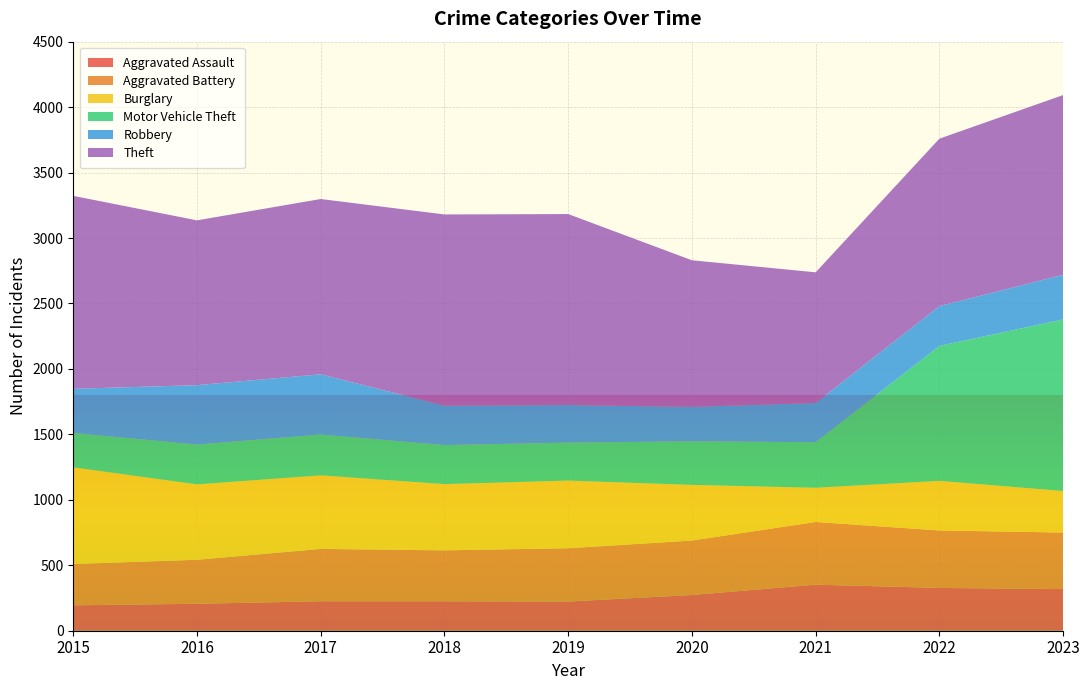

Reading left to right, what are all the values shown in this chart?

Aggravated Assault: 2015=194	2016=206	2017=225	2018=225	2019=223	2020=273	2021=352	2022=327	2023=318
Aggravated Battery: 2015=316	2016=336	2017=400	2018=389	2019=407	2020=416	2021=479	2022=439	2023=432
Burglary: 2015=738	2016=576	2017=562	2018=506	2019=517	2020=425	2021=261	2022=379	2023=317
Motor Vehicle Theft: 2015=263	2016=304	2017=312	2018=298	2019=290	2020=333	2021=348	2022=1031	2023=1311
Robbery: 2015=337	2016=454	2017=460	2018=301	2019=287	2020=263	2021=300	2022=304	2023=341
Theft: 2015=1474	2016=1259	2017=1339	2018=1461	2019=1459	2020=1120	2021=998	2022=1279	2023=1373